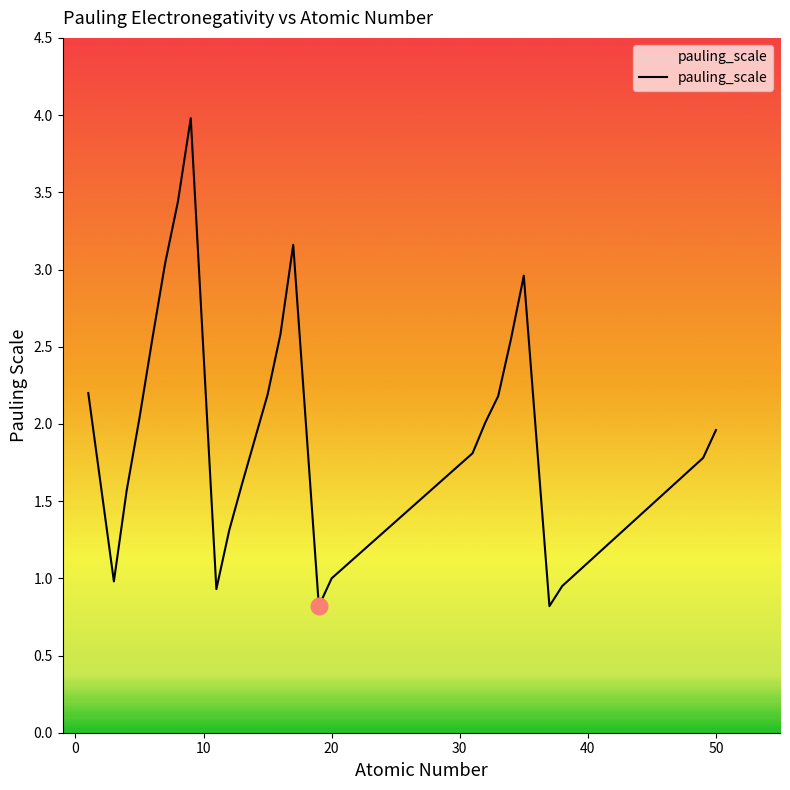

What is the greatest value displayed?

4.0